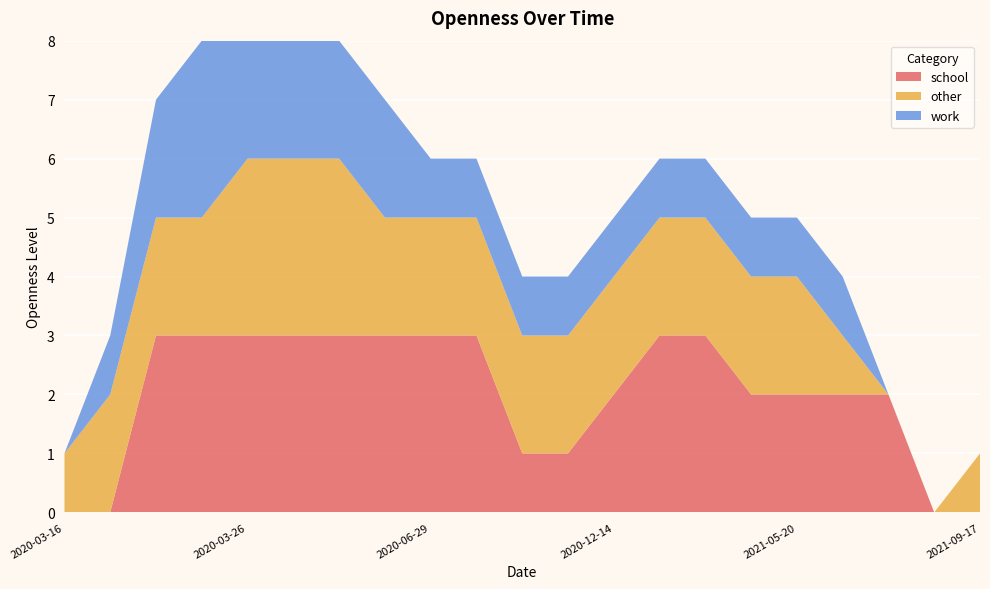

Reading right to left, extract all data points from this chart.

school: 2021-09-17=0	2021-09-01=0	2021-07-11=2	2021-06-20=2	2021-05-20=2	2021-01-04=2	2020-12-25=3	2020-12-18=3	2020-12-14=2	2020-11-19=1	2020-09-08=1	2020-07-21=3	2020-06-29=3	2020-06-08=3	2020-05-19=3	2020-05-04=3	2020-03-26=3	2020-03-23=3	2020-03-20=3	2020-03-18=0	2020-03-16=0
other: 2021-09-17=1	2021-09-01=0	2021-07-11=0	2021-06-20=1	2021-05-20=2	2021-01-04=2	2020-12-25=2	2020-12-18=2	2020-12-14=2	2020-11-19=2	2020-09-08=2	2020-07-21=2	2020-06-29=2	2020-06-08=2	2020-05-19=3	2020-05-04=3	2020-03-26=3	2020-03-23=2	2020-03-20=2	2020-03-18=2	2020-03-16=1
work: 2021-09-17=0	2021-09-01=0	2021-07-11=0	2021-06-20=1	2021-05-20=1	2021-01-04=1	2020-12-25=1	2020-12-18=1	2020-12-14=1	2020-11-19=1	2020-09-08=1	2020-07-21=1	2020-06-29=1	2020-06-08=2	2020-05-19=2	2020-05-04=2	2020-03-26=3	2020-03-23=3	2020-03-20=2	2020-03-18=1	2020-03-16=0